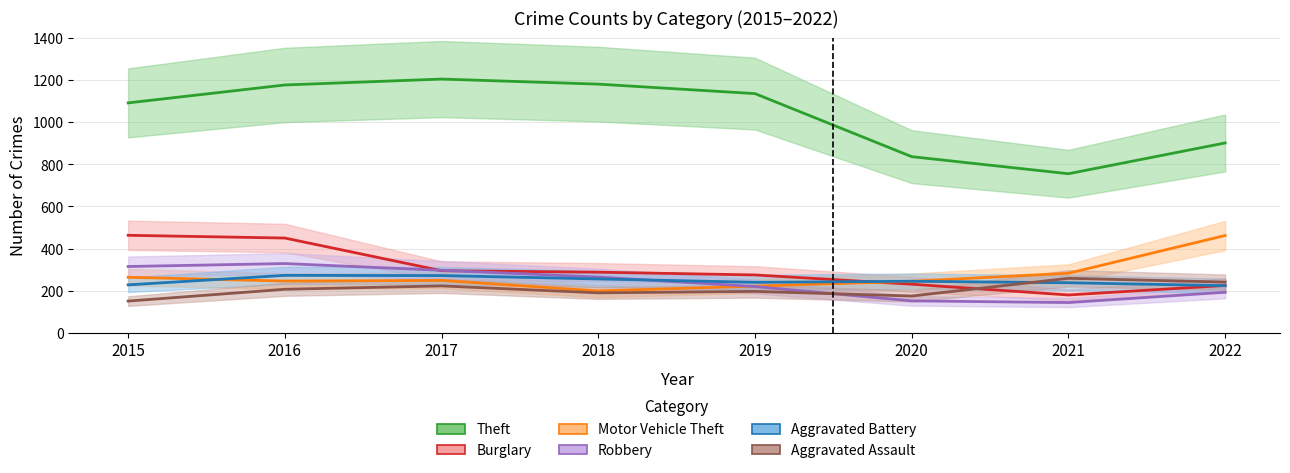

Reading left to right, transcribe all the data shown in this chart.

Theft: 1091	1176	1204	1180	1135	836	755	901
Burglary: 463	450	295	288	275	231	180	225
Motor Vehicle Theft: 264	246	249	199	222	245	283	462
Robbery: 315	329	297	265	220	152	144	193
Aggravated Battery: 228	273	272	256	240	245	238	224
Aggravated Assault: 151	207	223	190	197	175	259	241